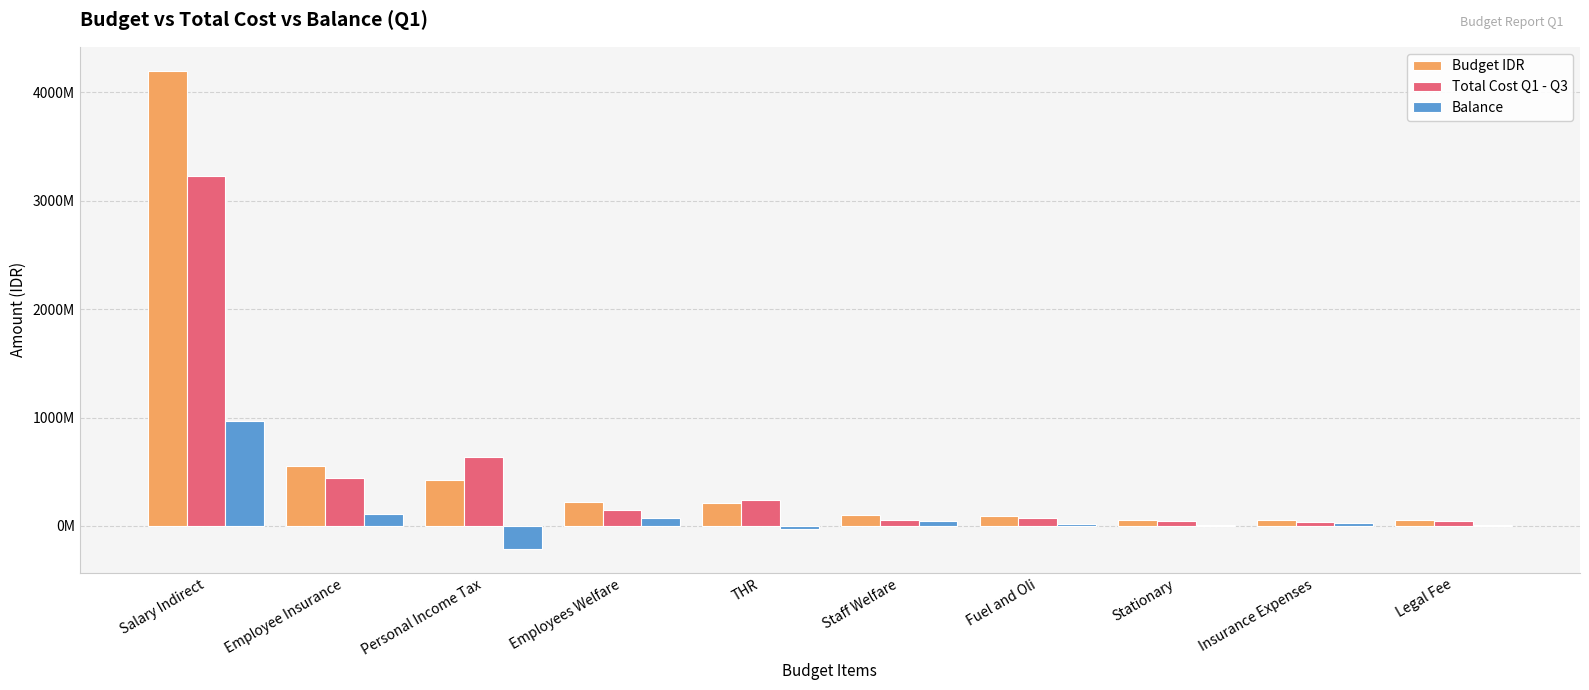

What are all the series names shown in the legend?

Budget IDR, Total Cost Q1 - Q3, Balance